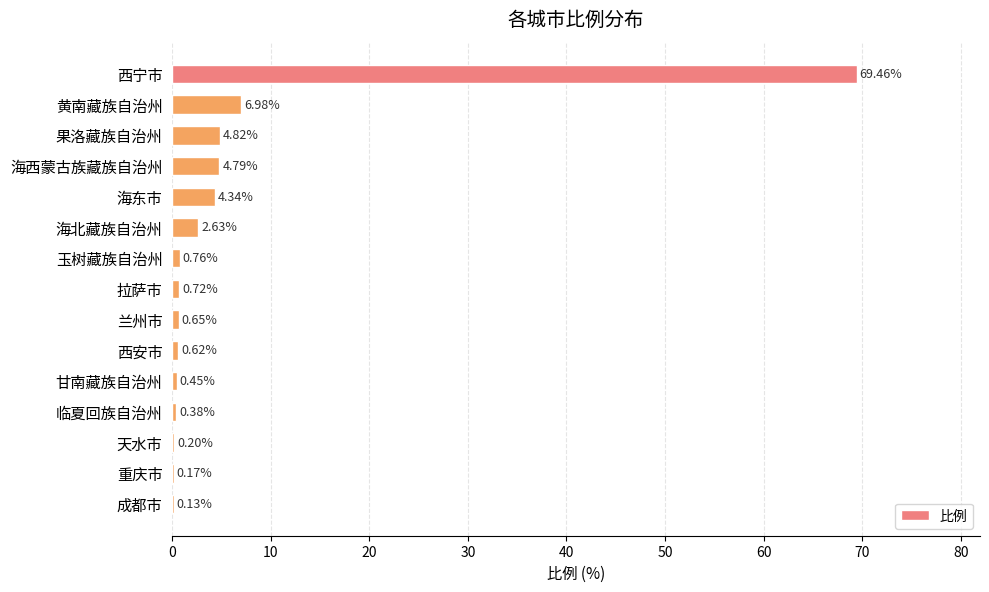

What is the greatest value displayed?

69.5